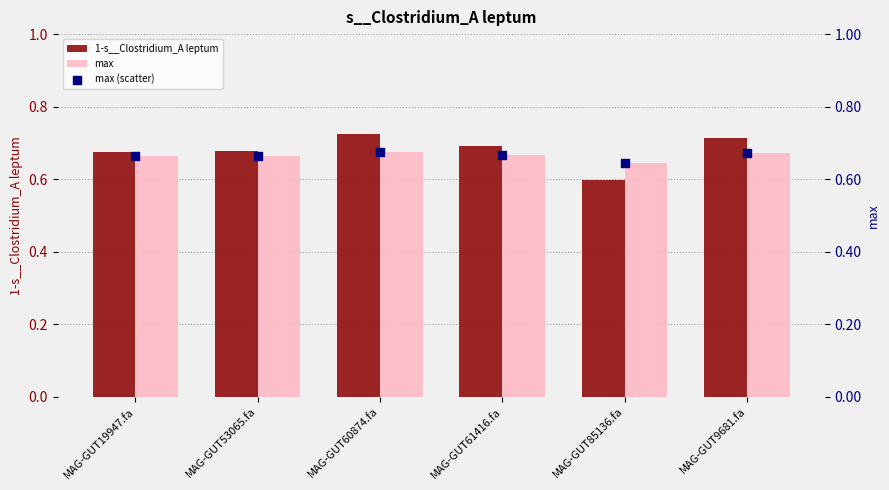

Which series has the largest total across all categories?

1-s__Clostridium_A leptum